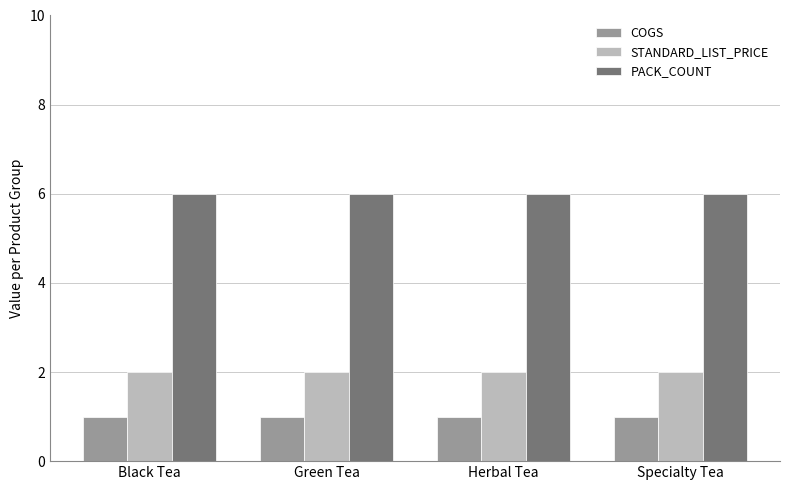

What is the greatest value displayed?

6